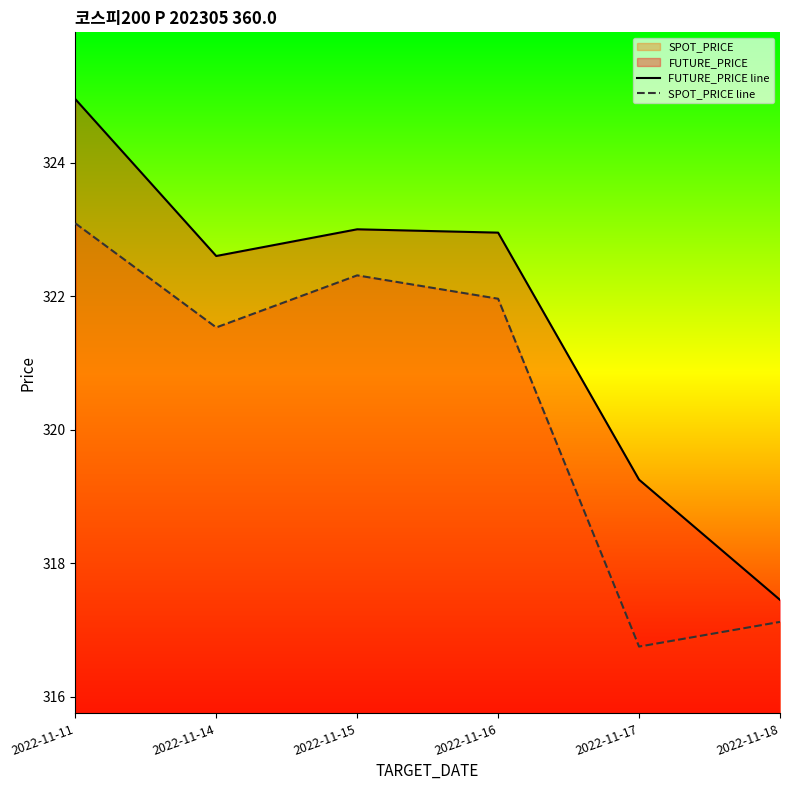

Which series changed the most between 2022-11-16 and 2022-11-18?

FUTURE_PRICE line